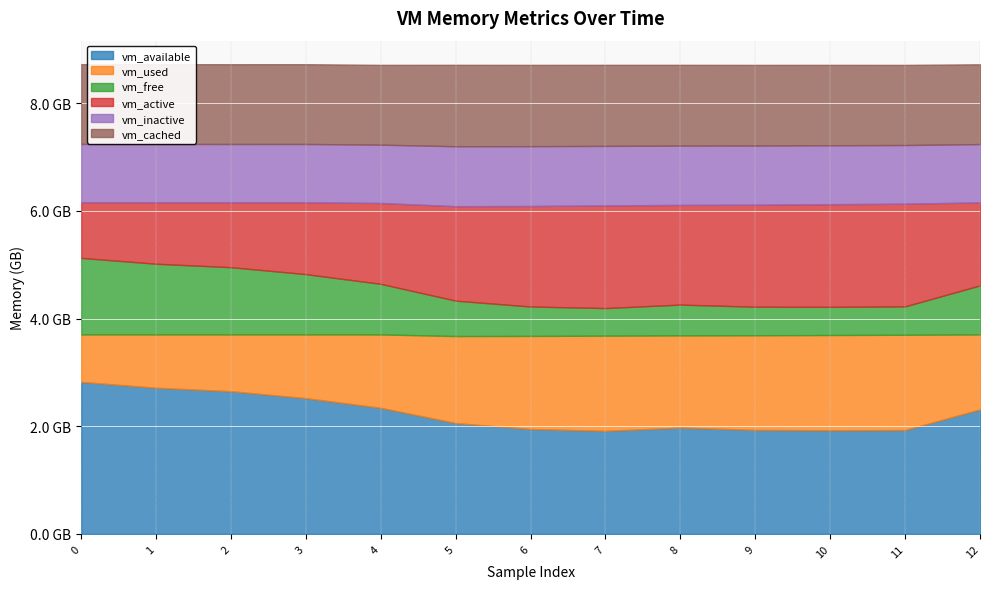

True or false: vm_inactive and vm_used cross at least once.

True